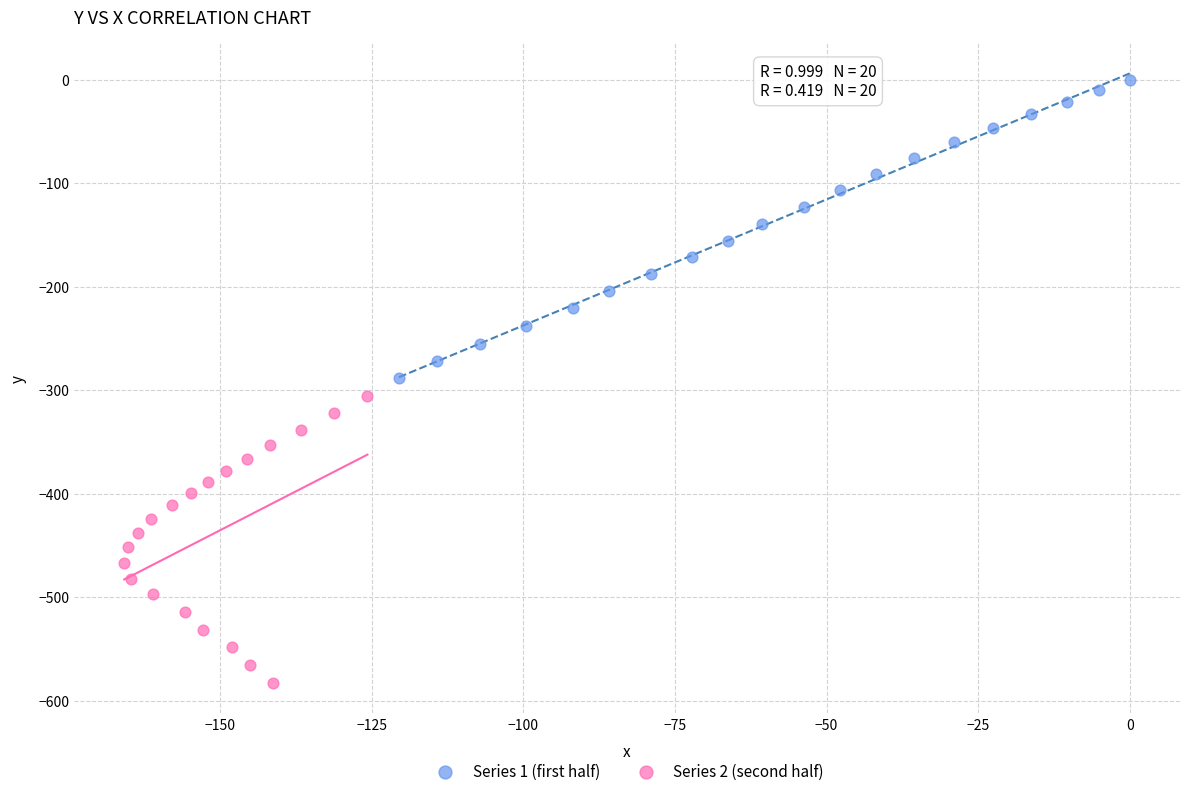

Which series contains the highest Y value?

Series 1 (first half)